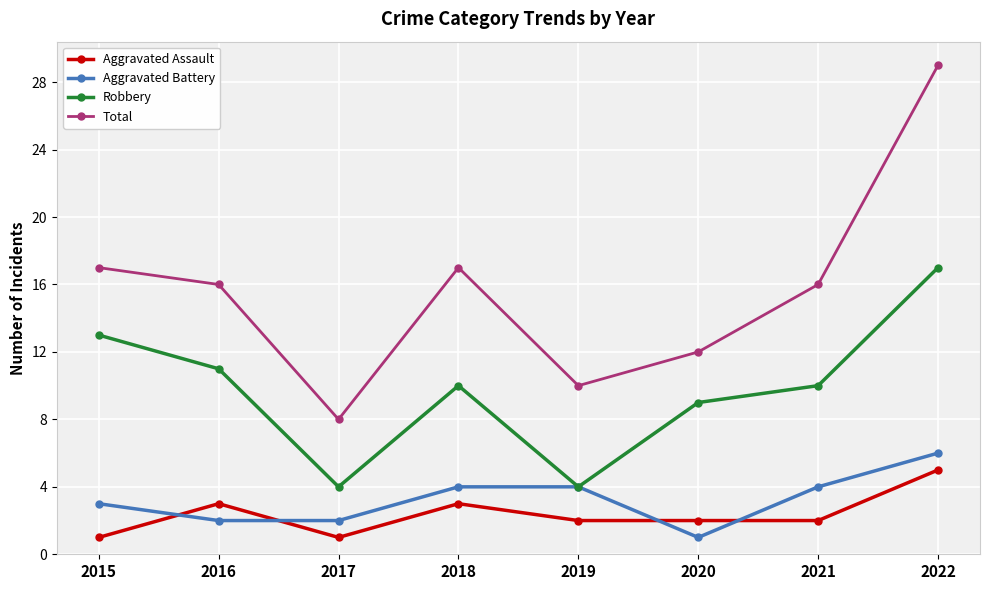

What is the difference between the Aggravated Assault values at 2020 and 2017?

1